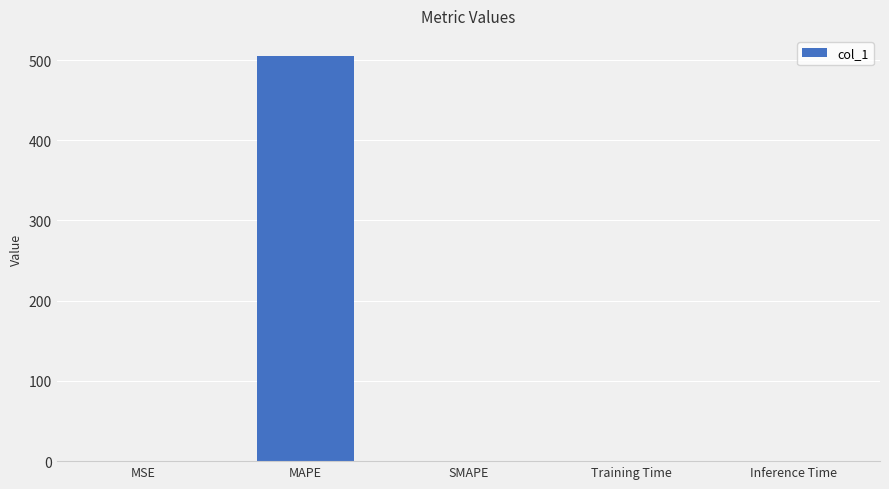

Which has a higher value, MSE or MAPE?

MAPE